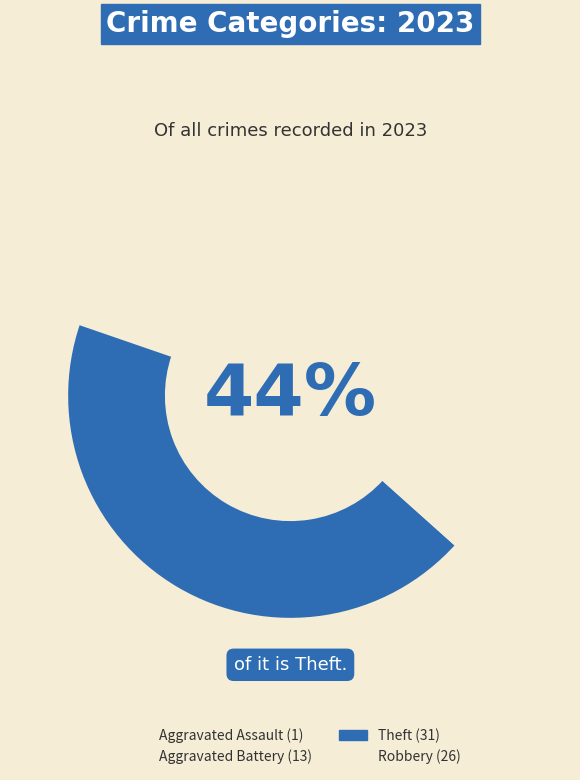

Does Aggravated Assault account for over 50% of the chart?

No